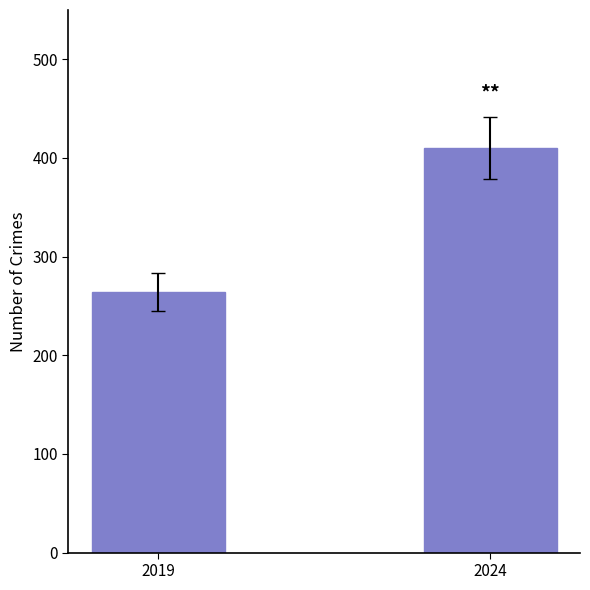

Which label corresponds to the largest value in the chart?

2024